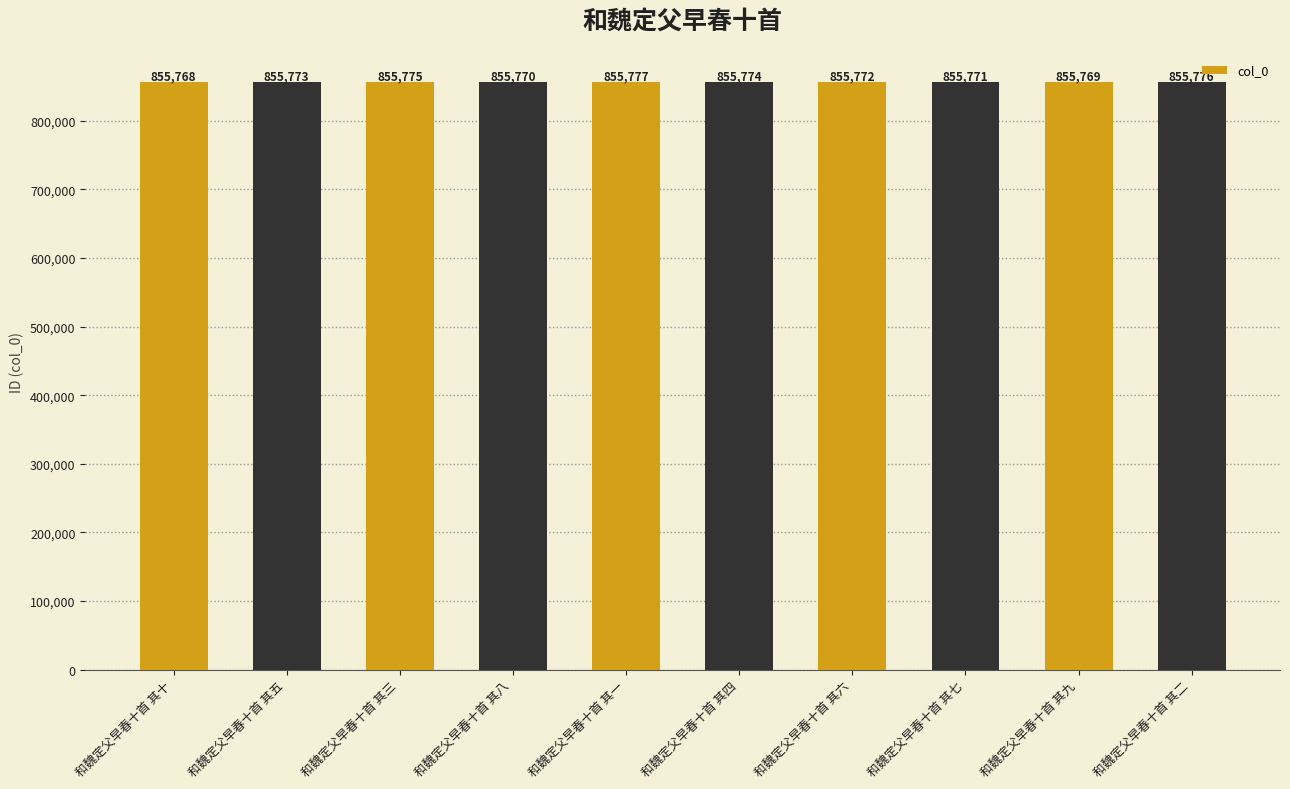

Is it true that the value at 和魏定父早春十首 其六 is 855772?

True